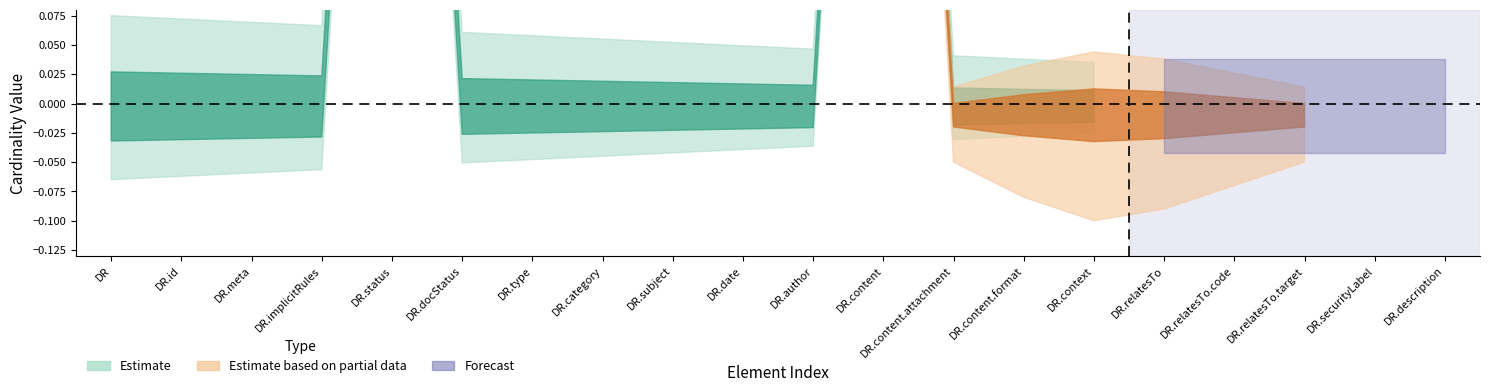

The Min series shows 0 at DocumentReference.status. True or false?

False